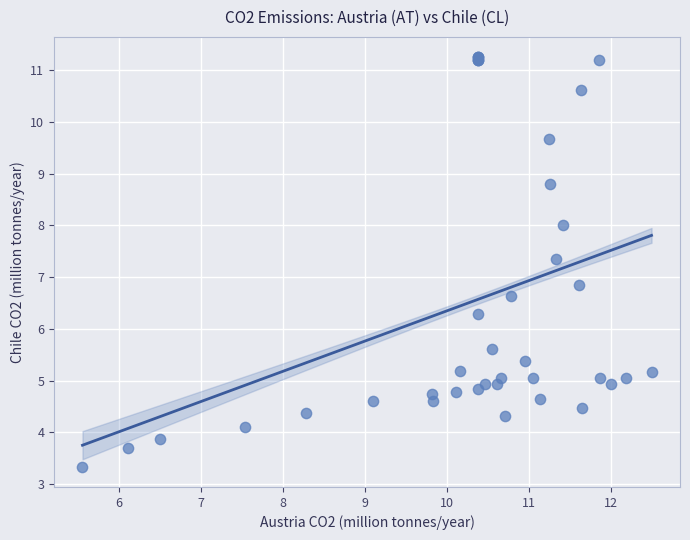

What Y value in the scatter plot is closest to 7?

6.8